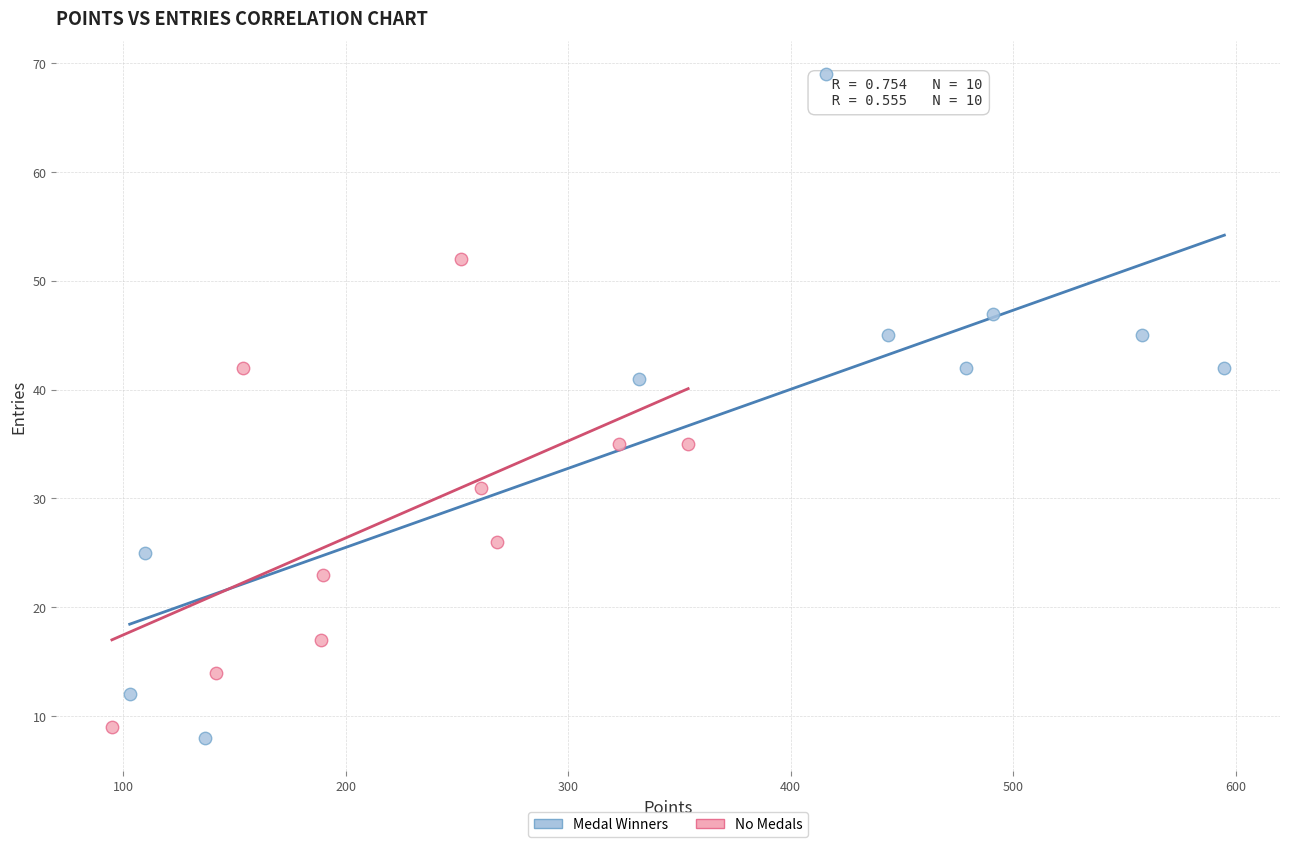

Which series reaches the maximum Y coordinate?

Medal Winners